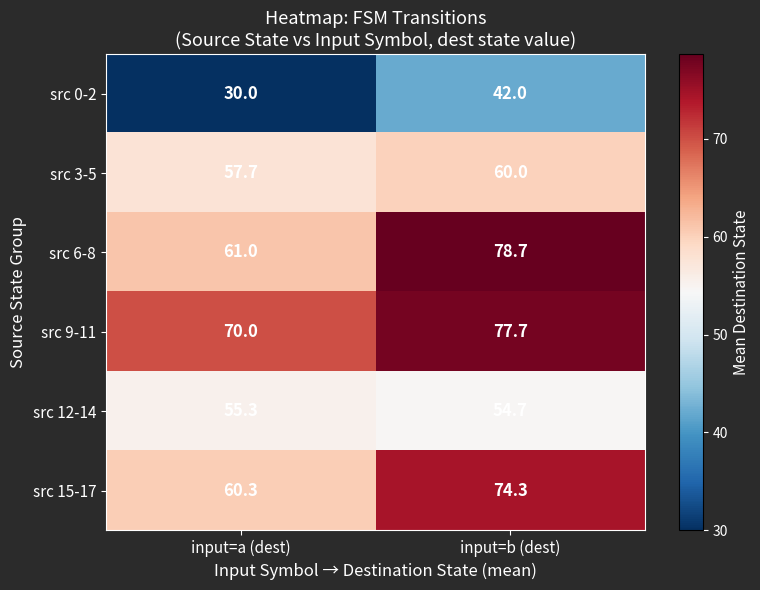

Read the src 12-14 value at input=a (dest).

55.3